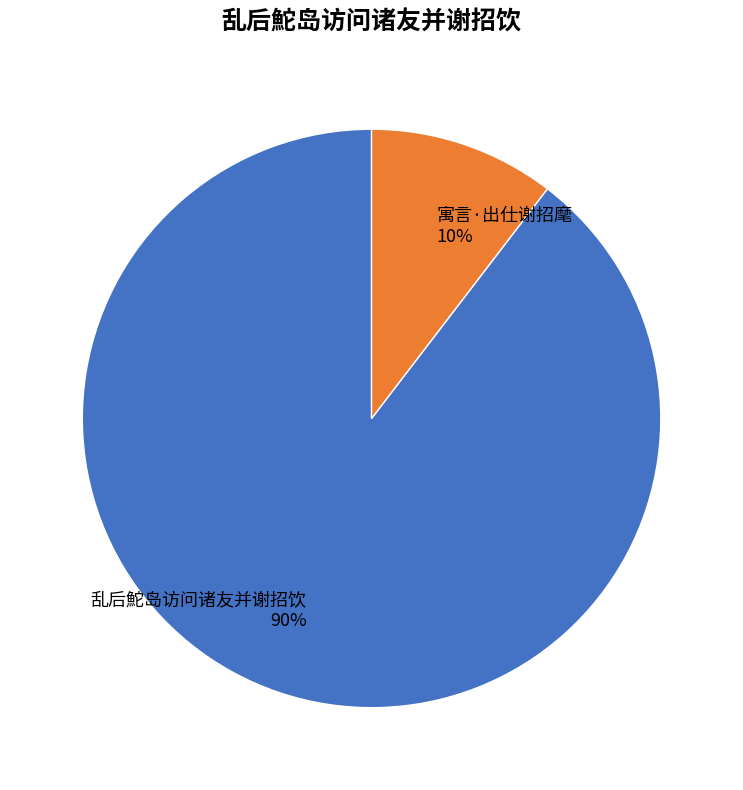

How many slices are in this pie chart?

2